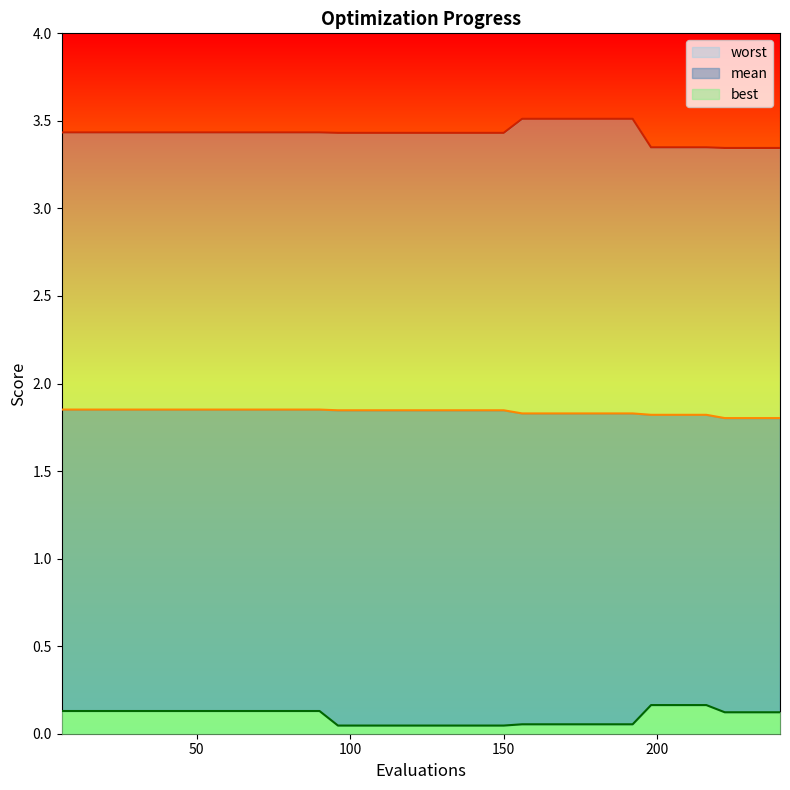

True or false: worst and mean cross at least once.

False